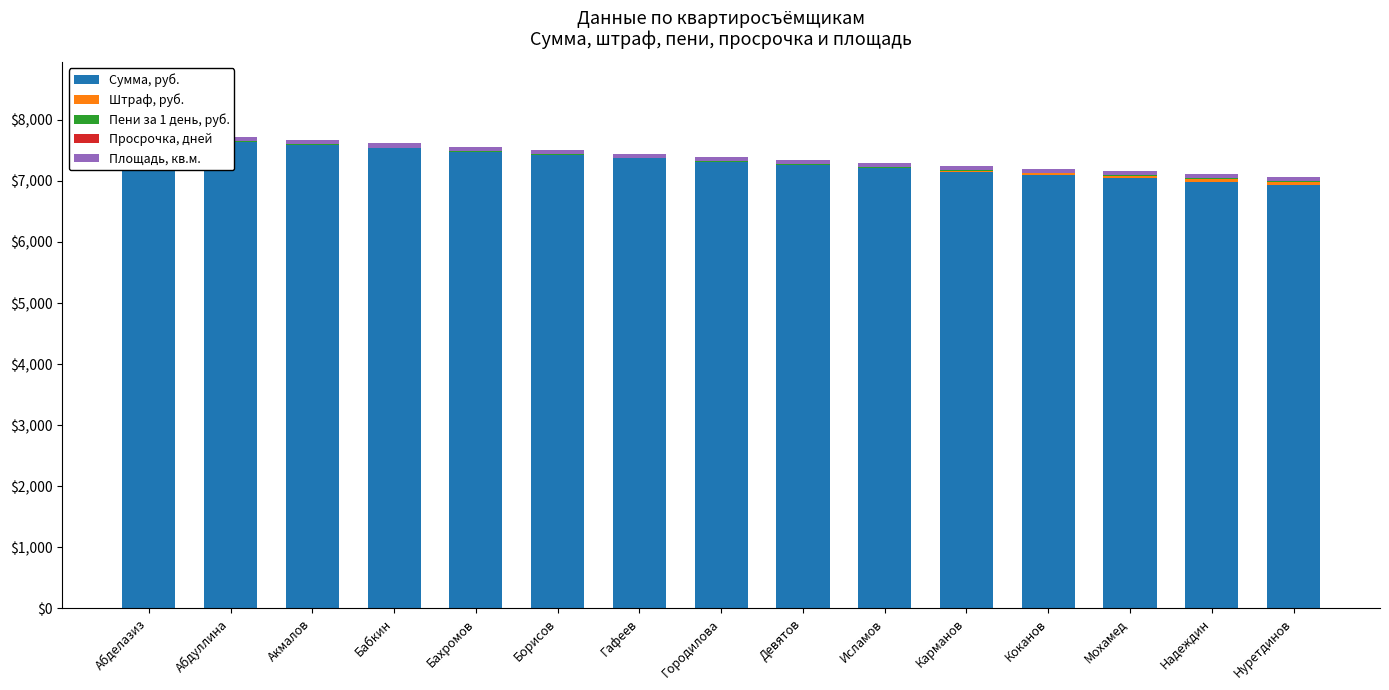

The Пени за 1 день, руб. series shows 6.3 at Бабкин. True or false?

False